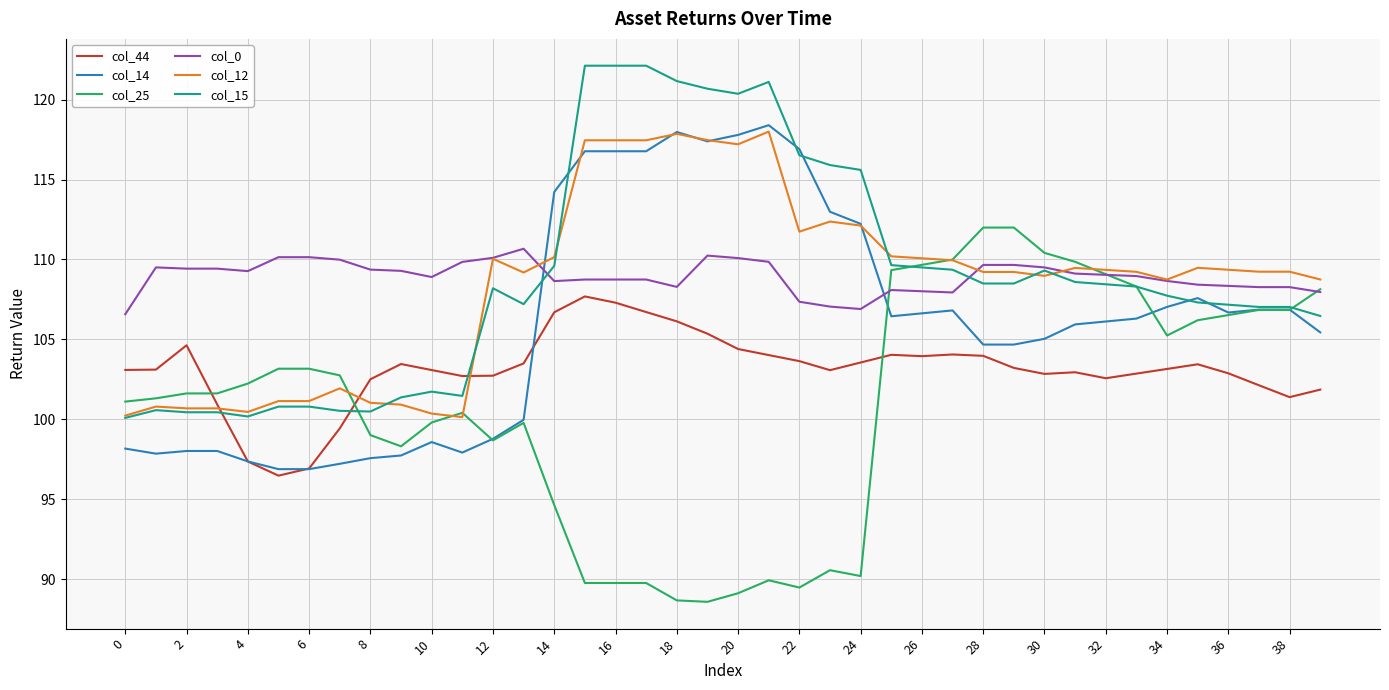

Rank the series by their maximum value, from highest to lowest.

col_15, col_14, col_12, col_25, col_0, col_44